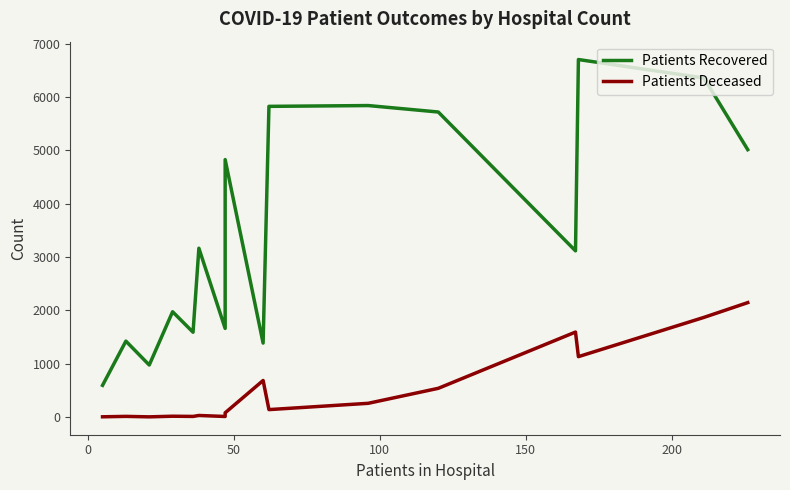

Is the value of Patients Deceased at −50 greater than the value of Patients Recovered at 50?

No